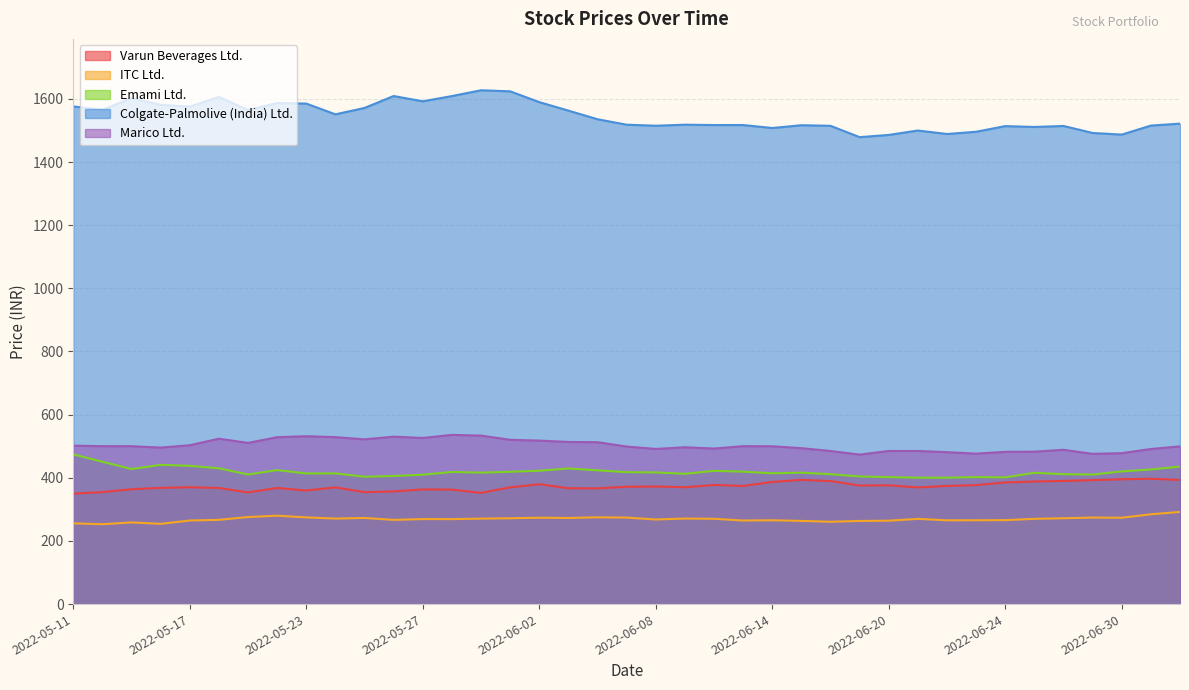

What is the label of the 22nd point from the right?

2022-06-03